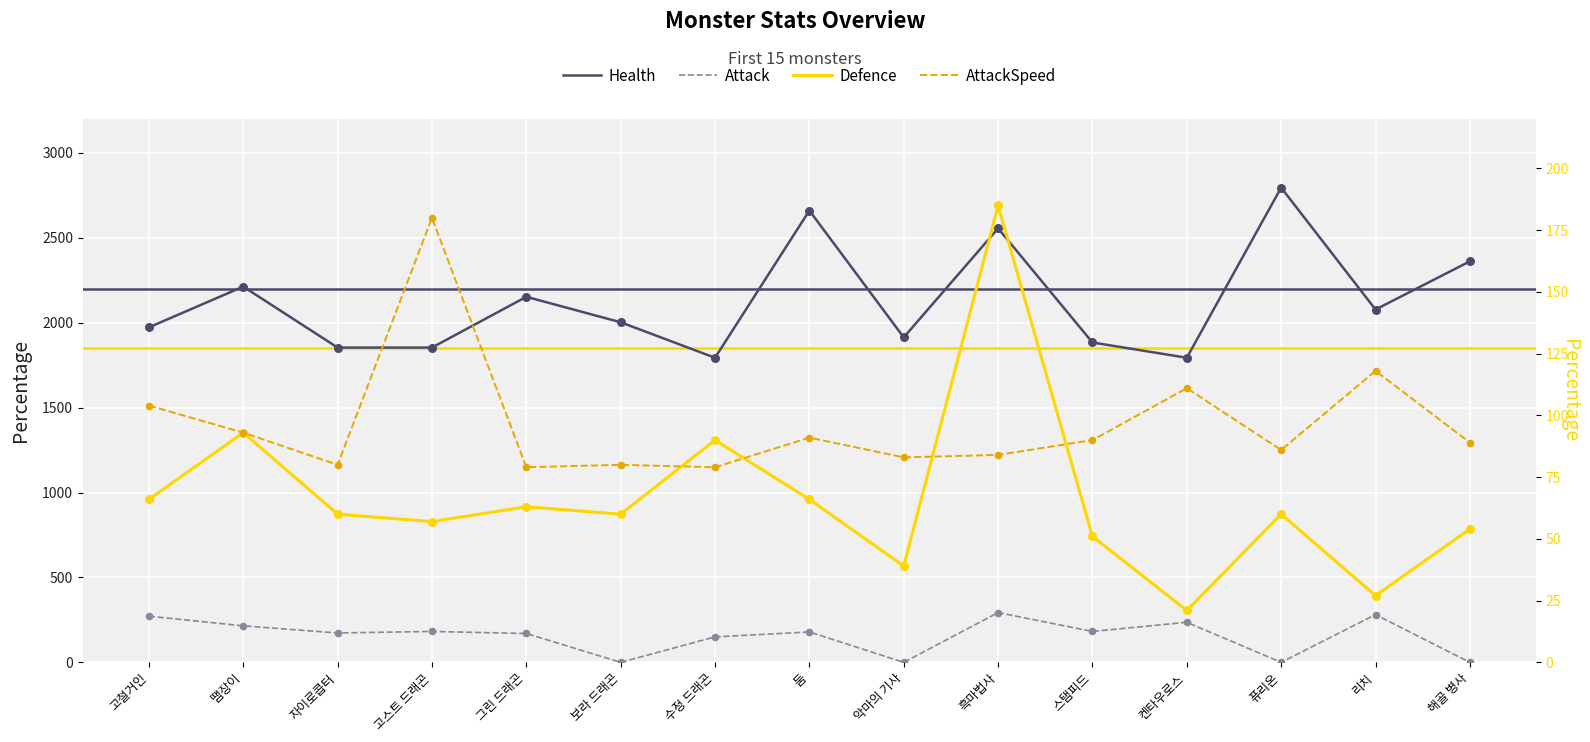

Is the value of Health at 퓨리온 greater than the value of Attack at 고스트 드래곤?

Yes